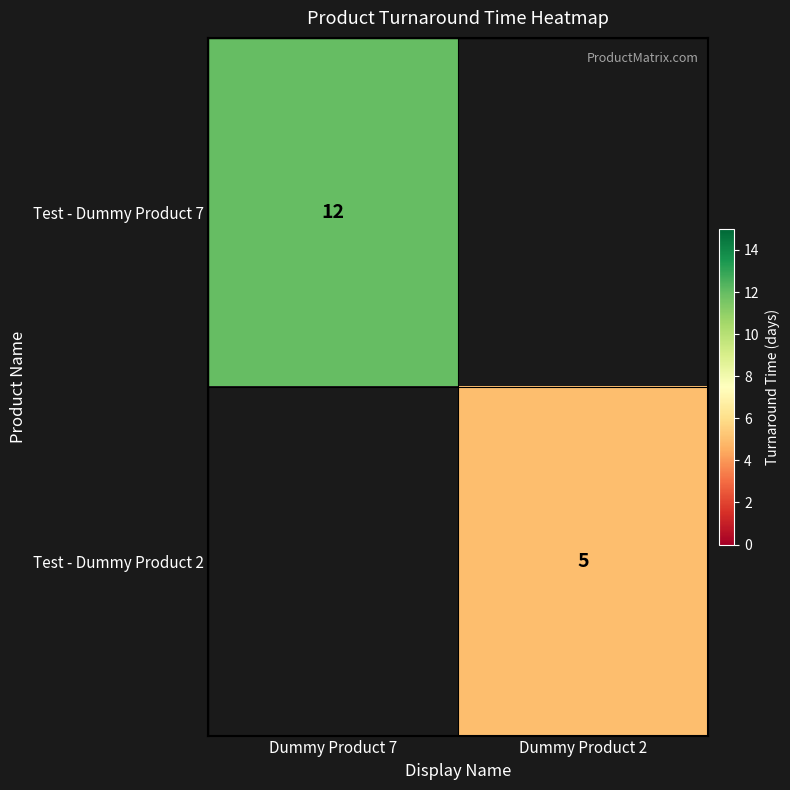

Is the value of Test - Dummy Product 7 at Dummy Product 7 greater than the value of Test - Dummy Product 2 at Dummy Product 2?

Yes